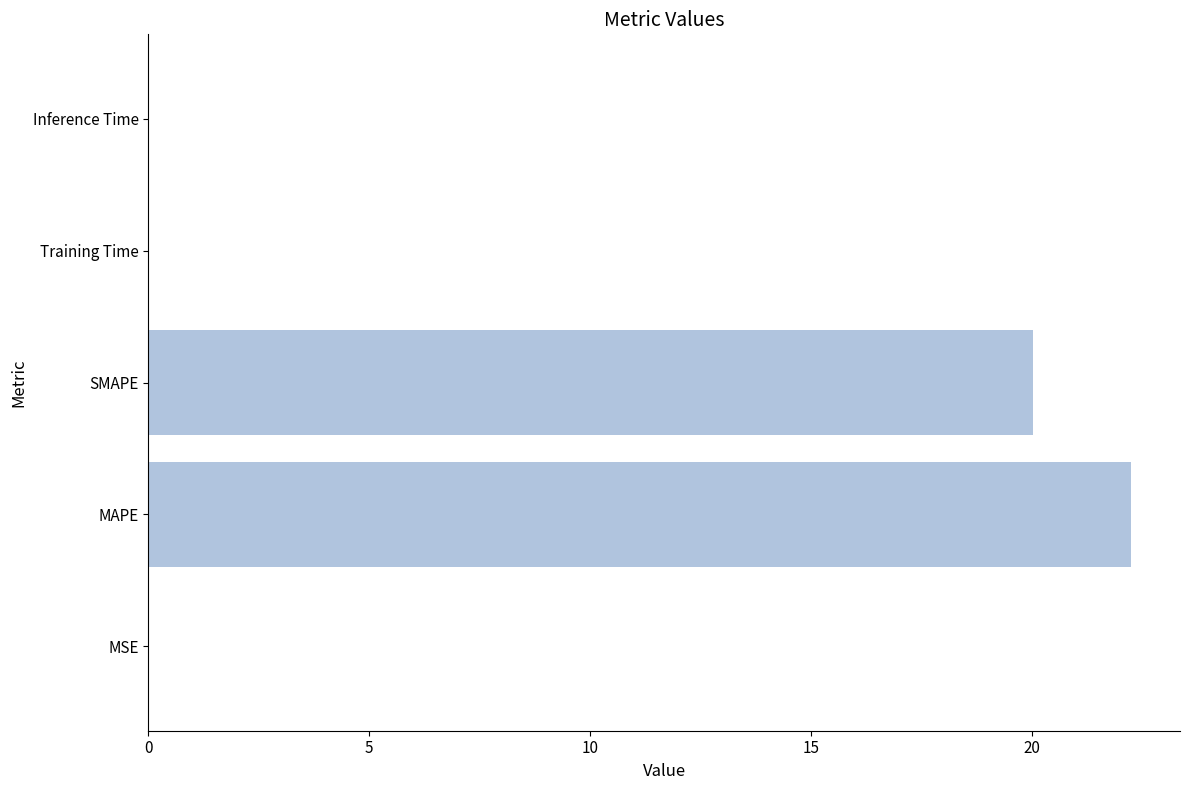

What is the ratio of the value at MAPE to the value at SMAPE?

1.1